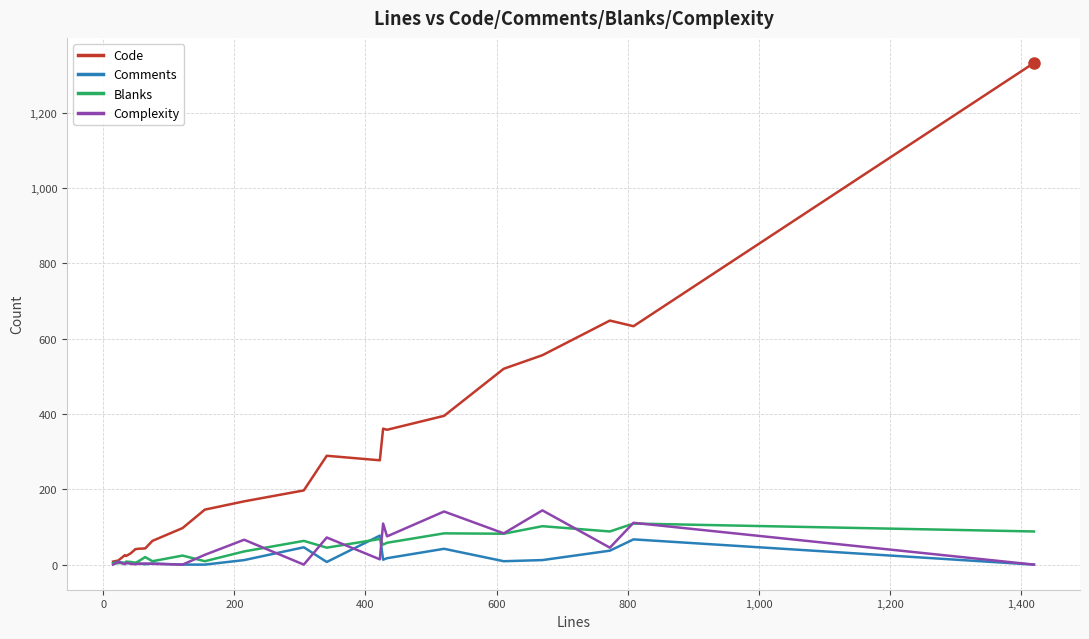

Which series has the largest range (max minus min)?

Code